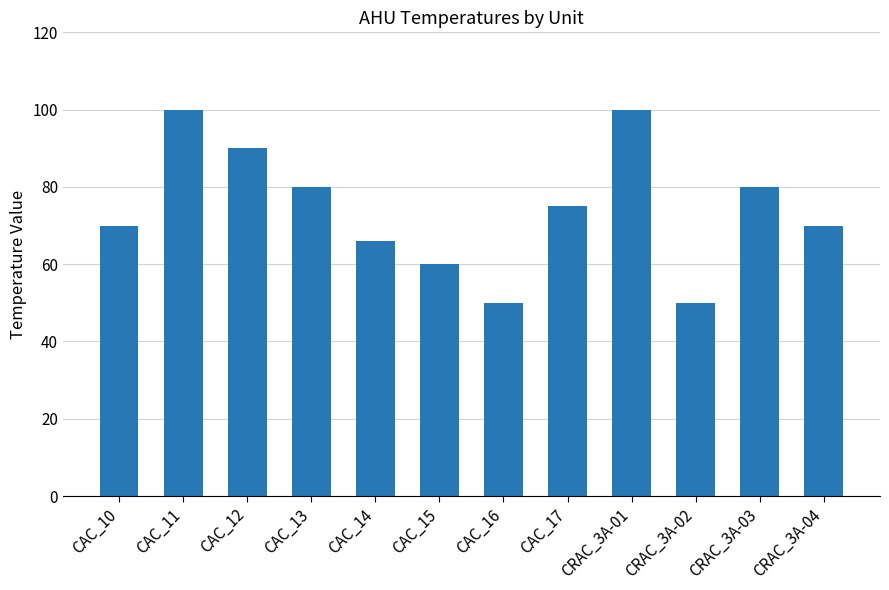

What is the change in value from CAC_13 to CAC_16?

-30